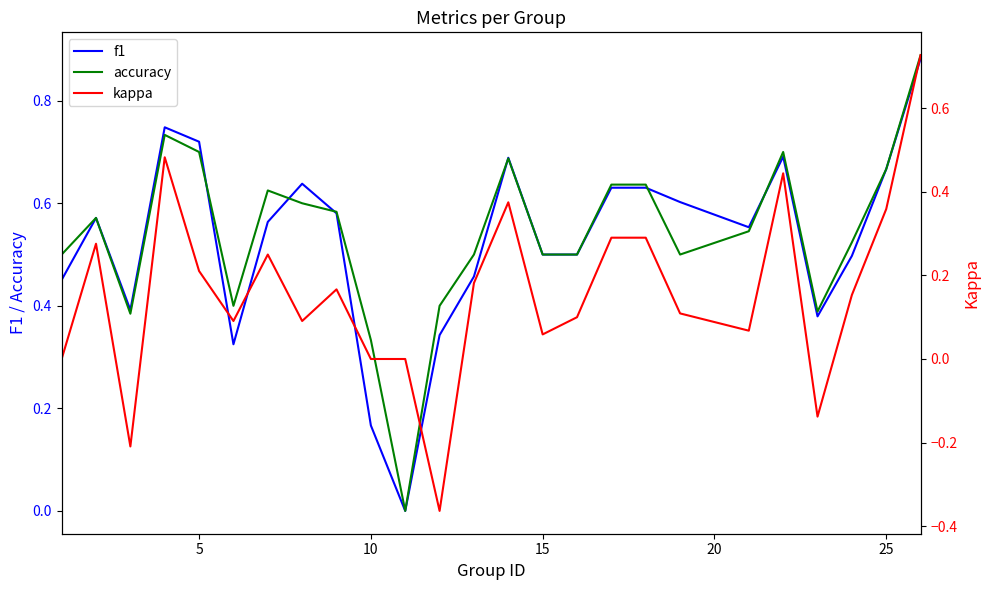

What is the sum of all f1 values?

13.2